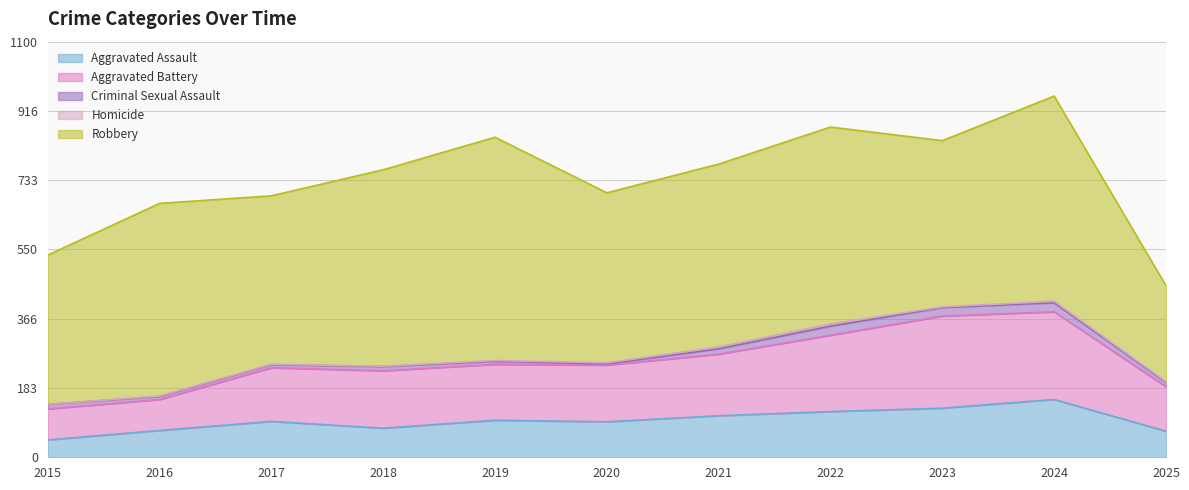

What are all the series names shown in the legend?

Aggravated Assault, Aggravated Battery, Criminal Sexual Assault, Homicide, Robbery